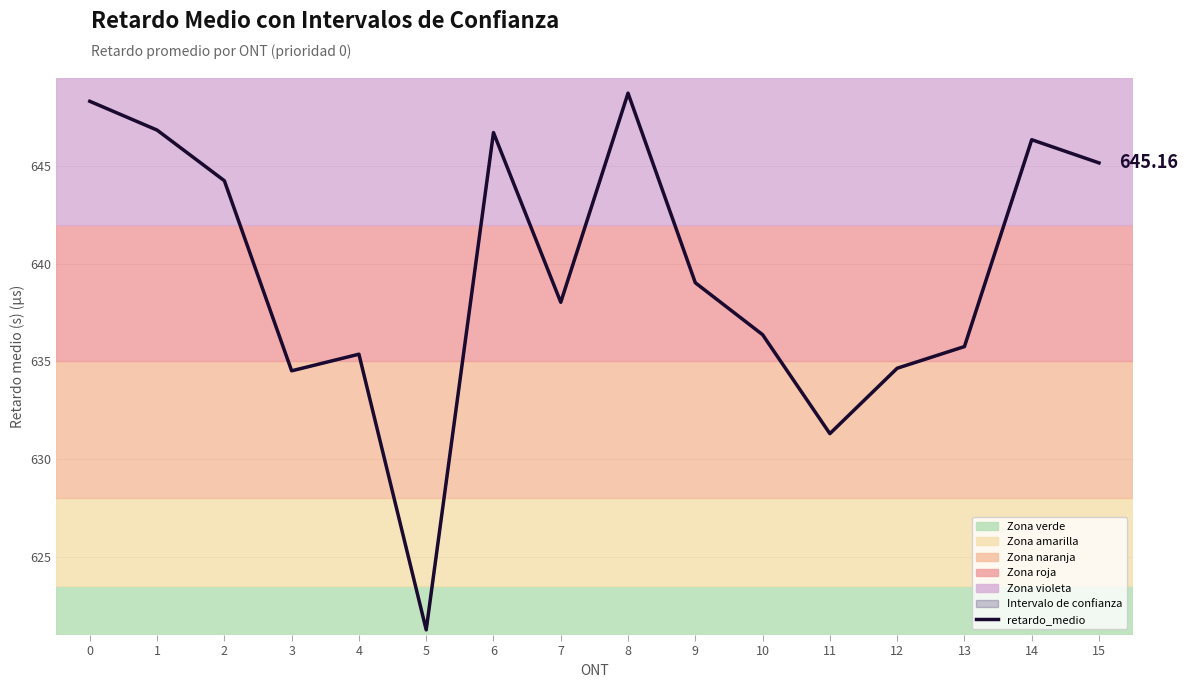

What is the ratio of the value at 3 to the value at 5?

1.0